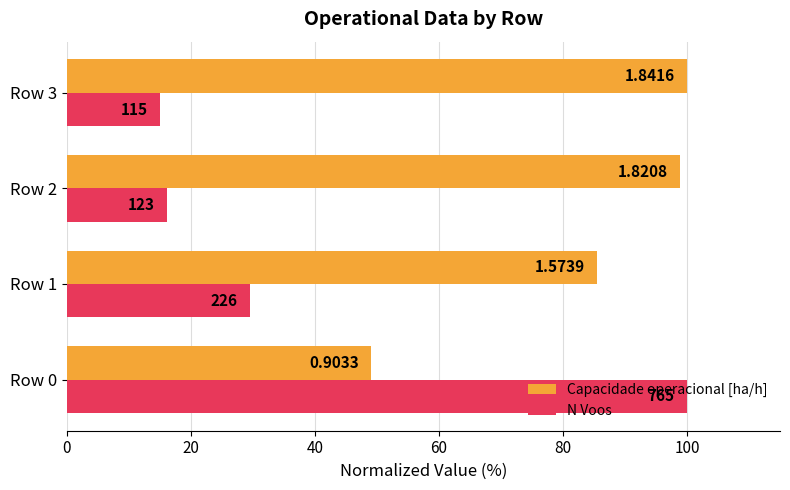

What is the maximum value for Capacidade operacional [ha/h]?

100.0